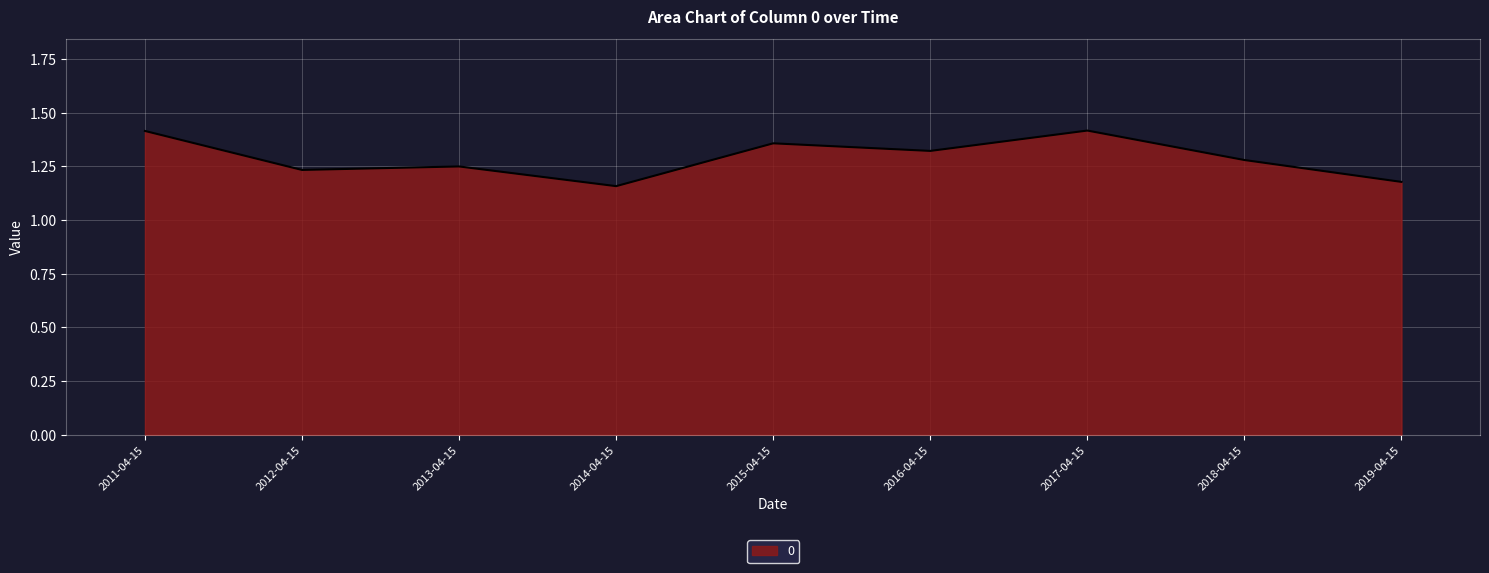

What position from the left is 2015-04-15?

5